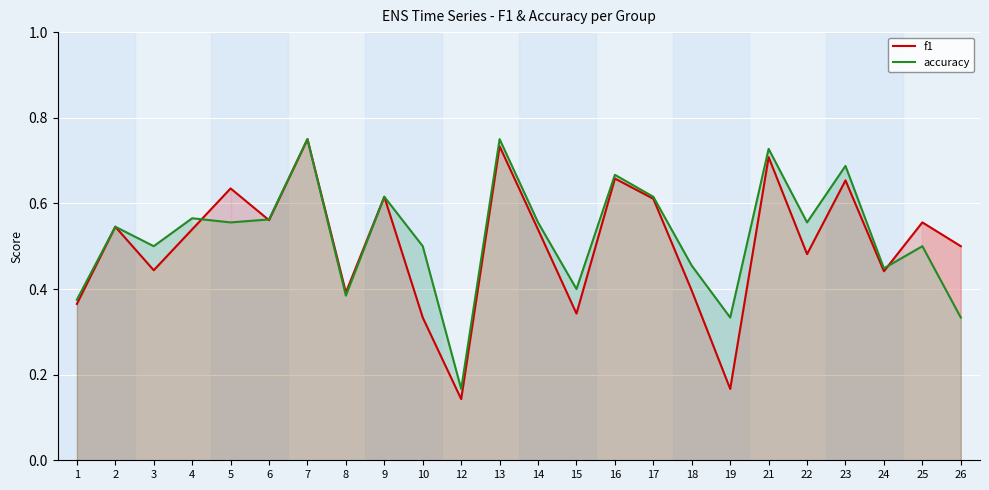

Is the value of f1 at 5 greater than the value of accuracy at 18?

Yes